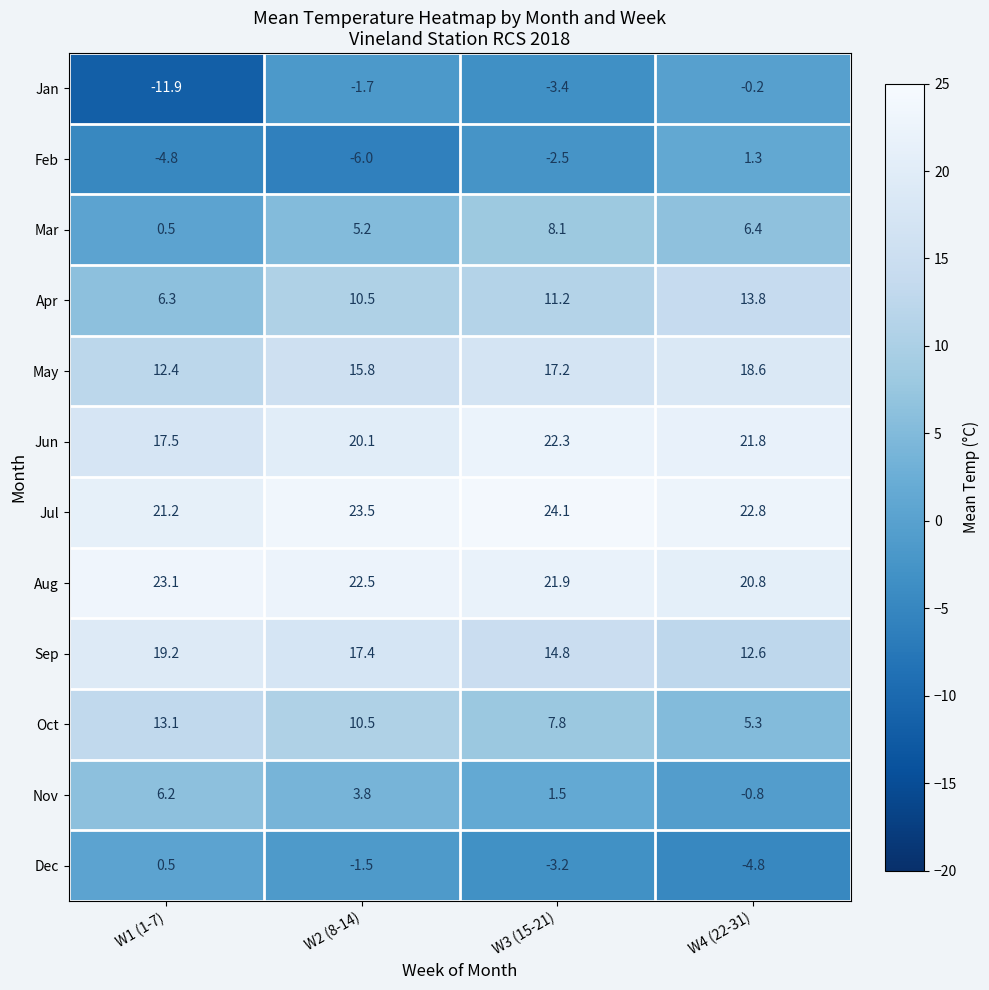

Which category has the lowest value in the Oct series?

W4 (22-31)